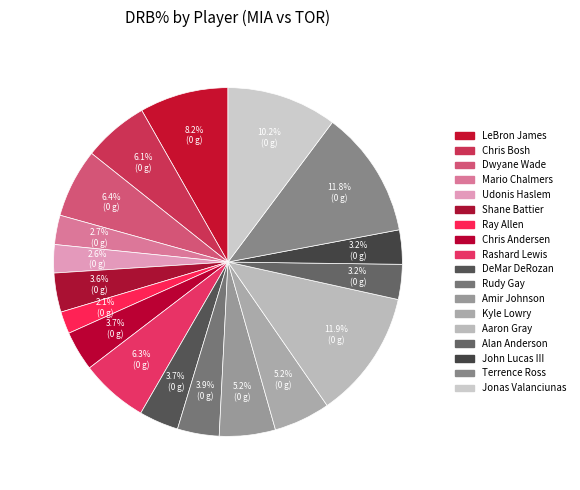

How many slices are in this pie chart?

18